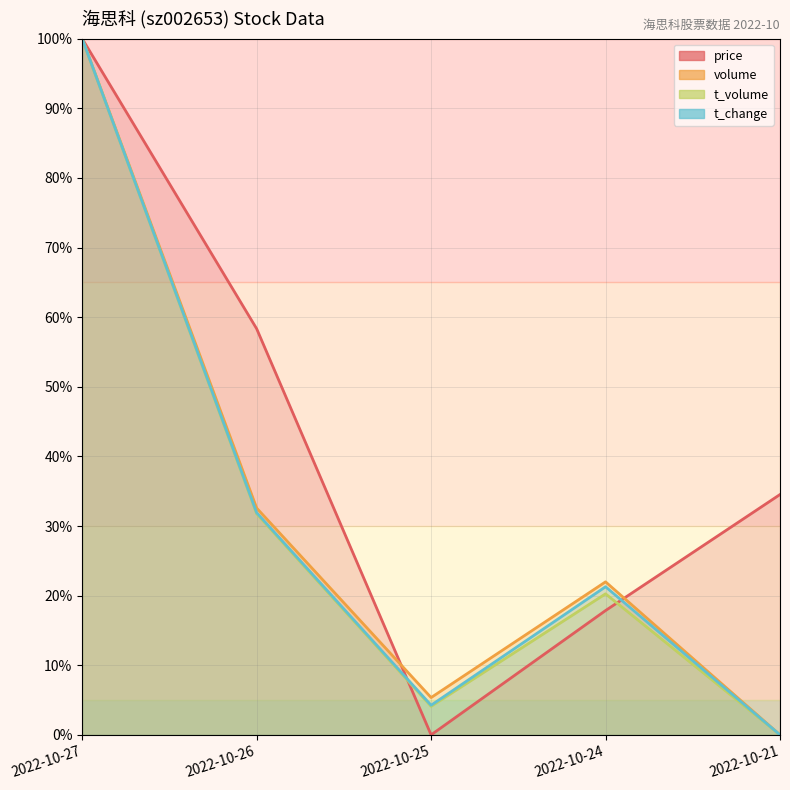

What are all the series names shown in the legend?

price, volume, t_volume, t_change